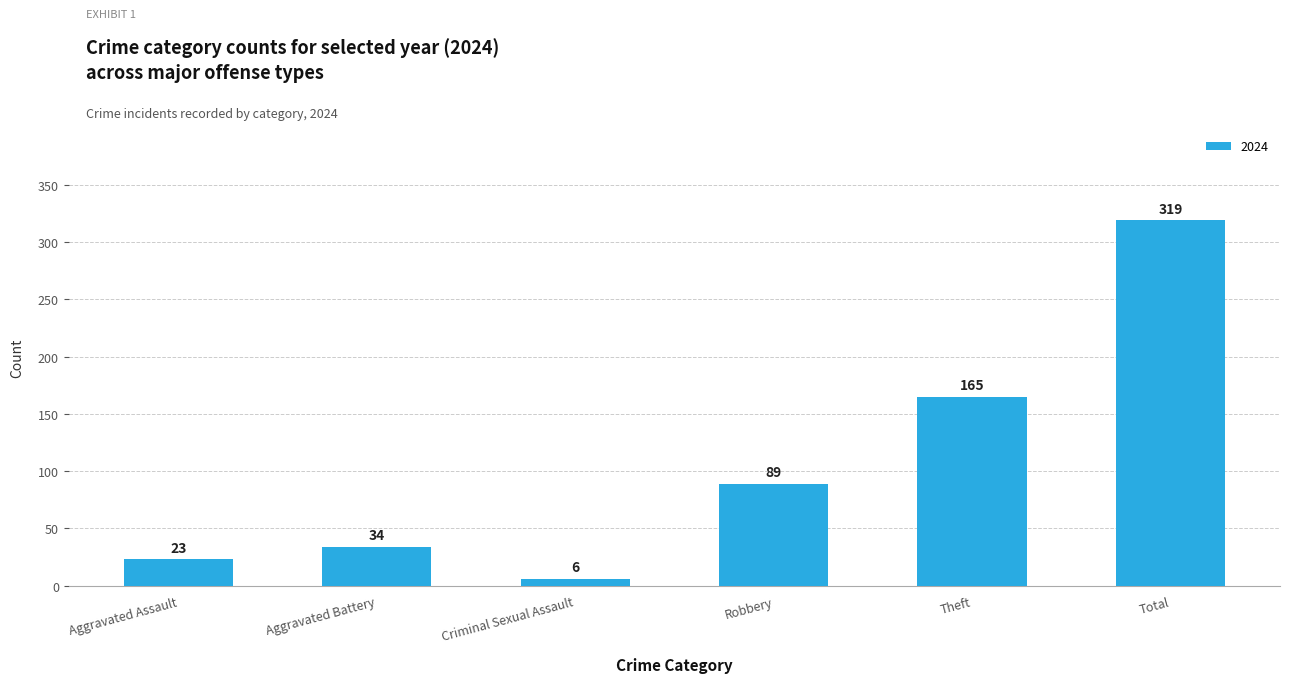

What is the label of the 3rd bar from the left?

Criminal Sexual Assault